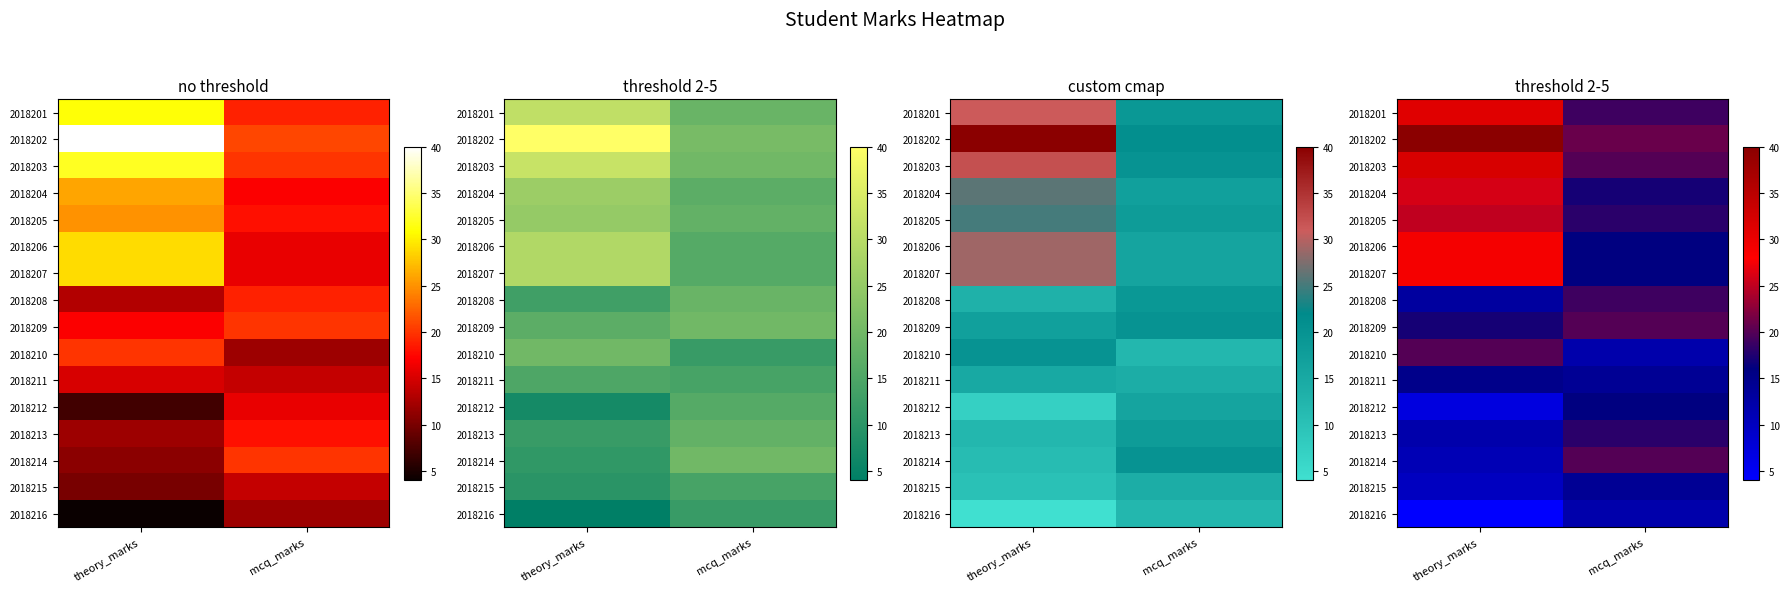

Rank the series by their maximum value, from lowest to highest.

2018216, 2018215, 2018211, 2018212, 2018213, 2018208, 2018209, 2018210, 2018214, 2018205, 2018204, 2018206, 2018207, 2018201, 2018203, 2018202